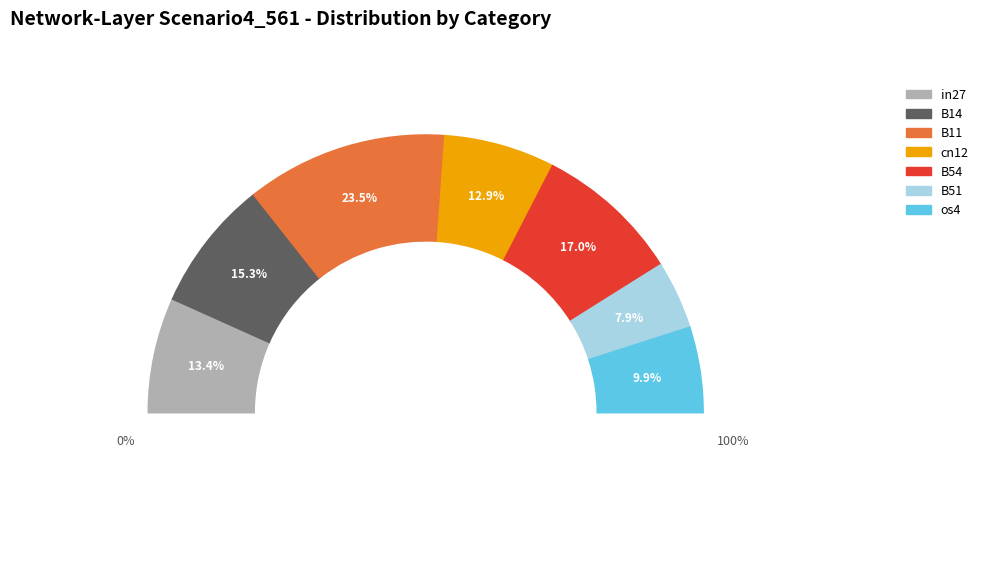

Which has a higher value, B14 or in27?

B14